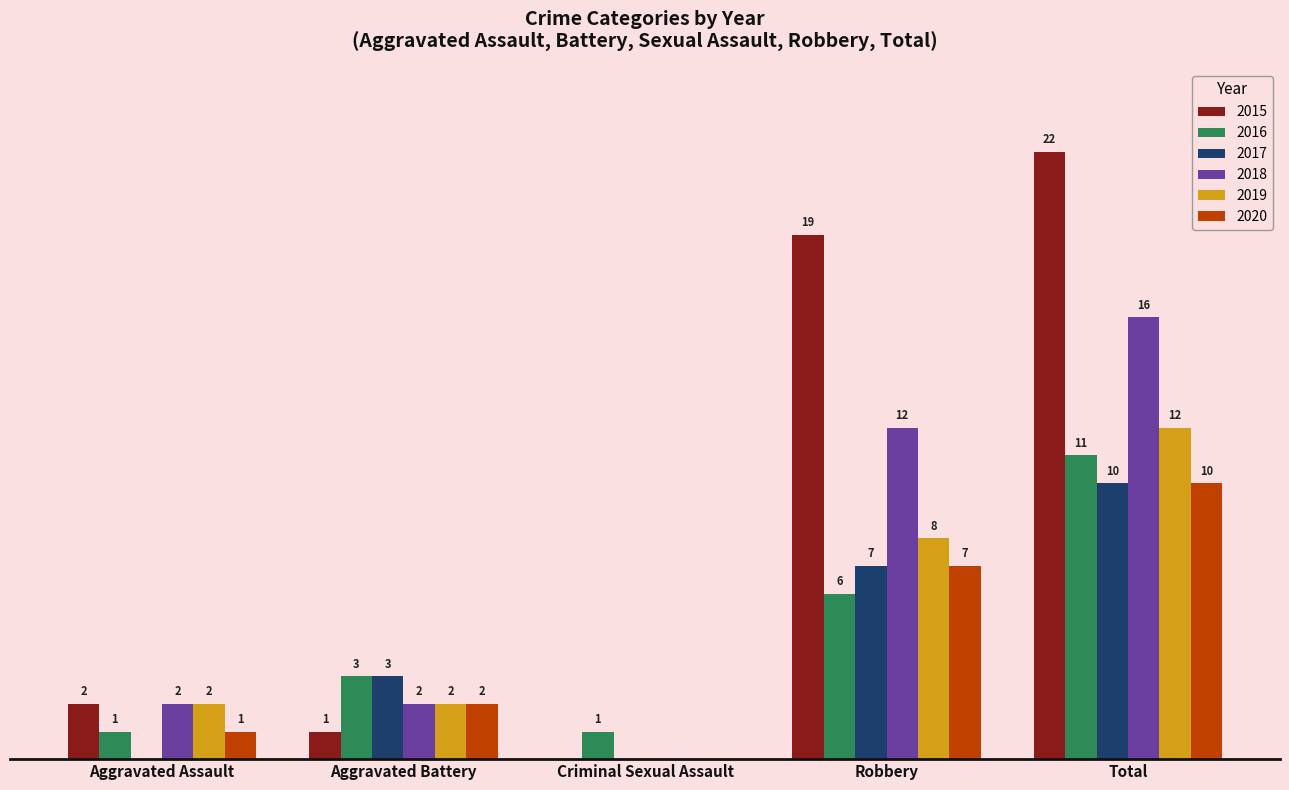

At which category is the sum across all series the highest?

Total